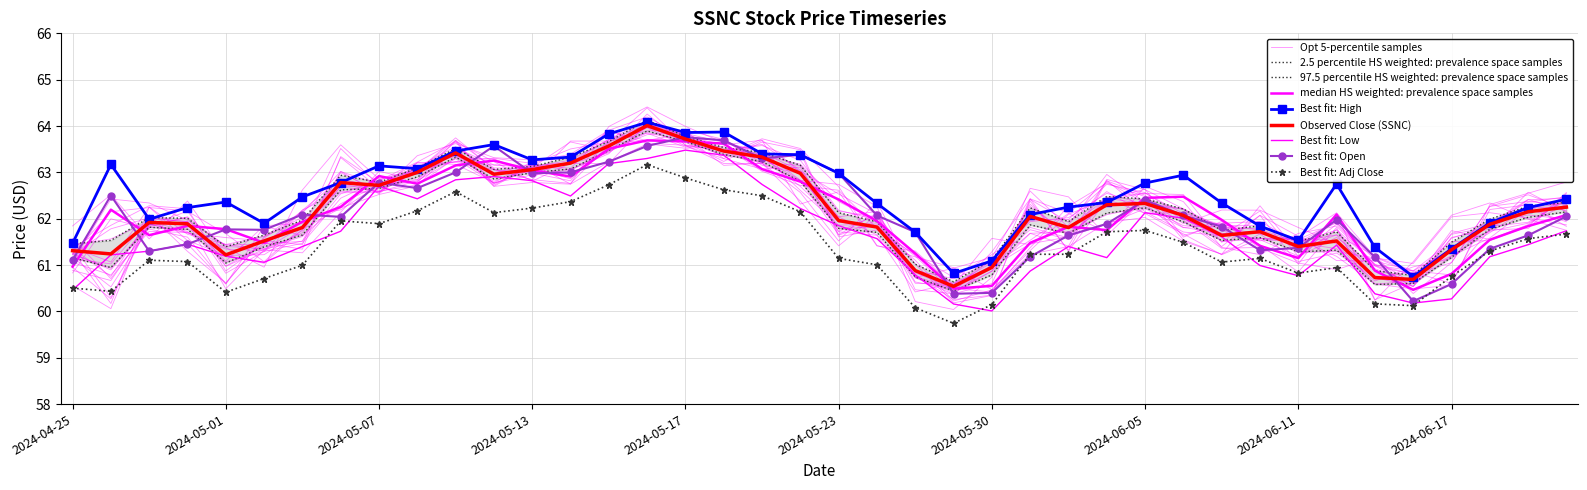

Does the chart have visible grid lines?

Yes